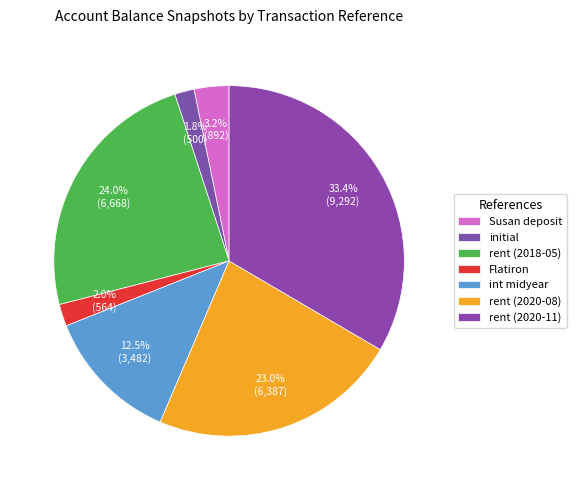

To the nearest percent, what percentage of the pie is Flatiron?

2%